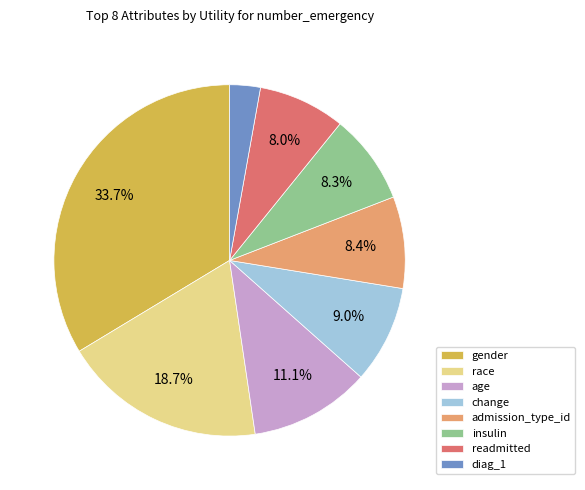

To the nearest percent, what portion does race represent?

19%